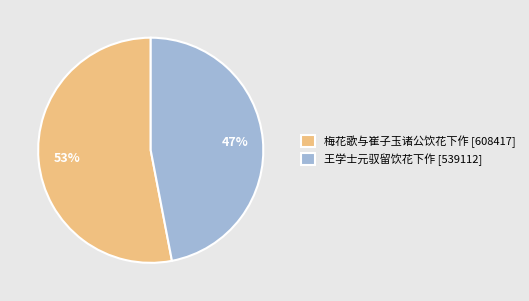

To the nearest percent, what portion does 梅花歌与崔子玉诸公饮花下作 [608417] represent?

53%